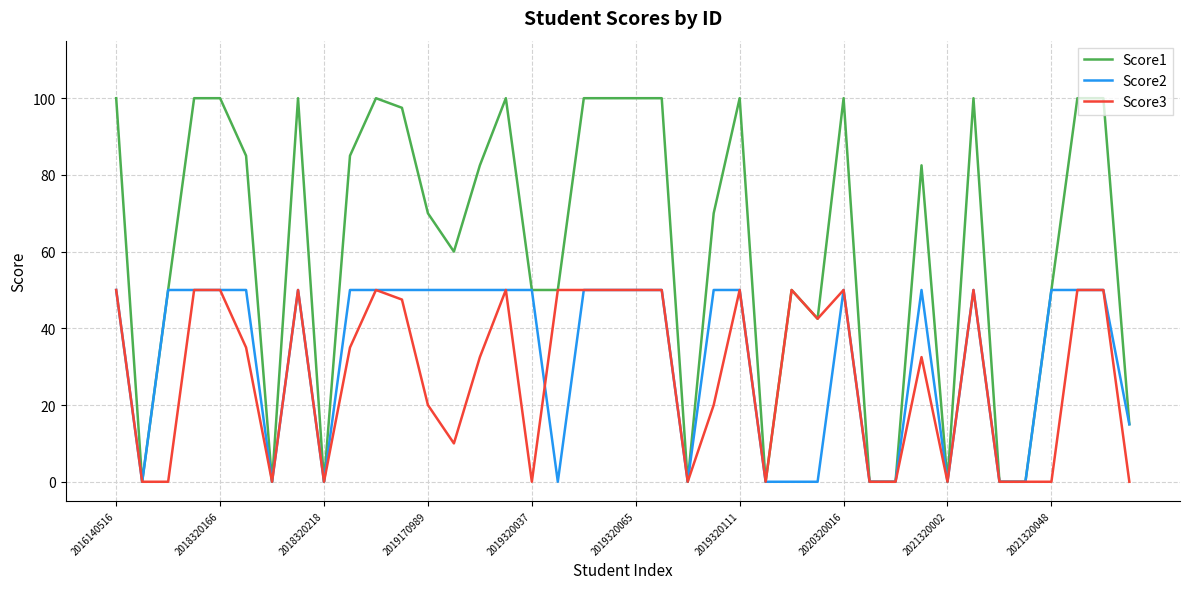

Which series has the largest range (max minus min)?

Score1